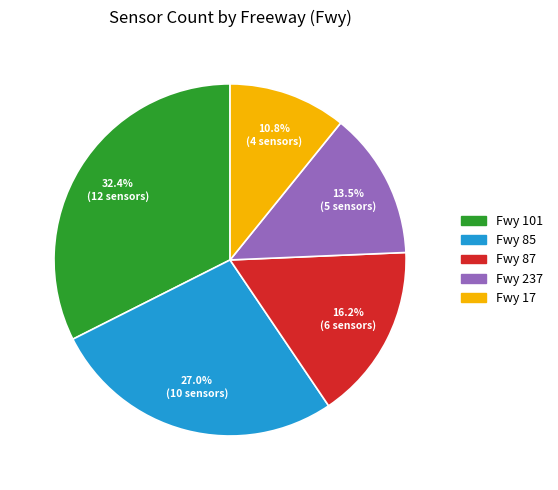

Is there a majority slice in this chart?

No